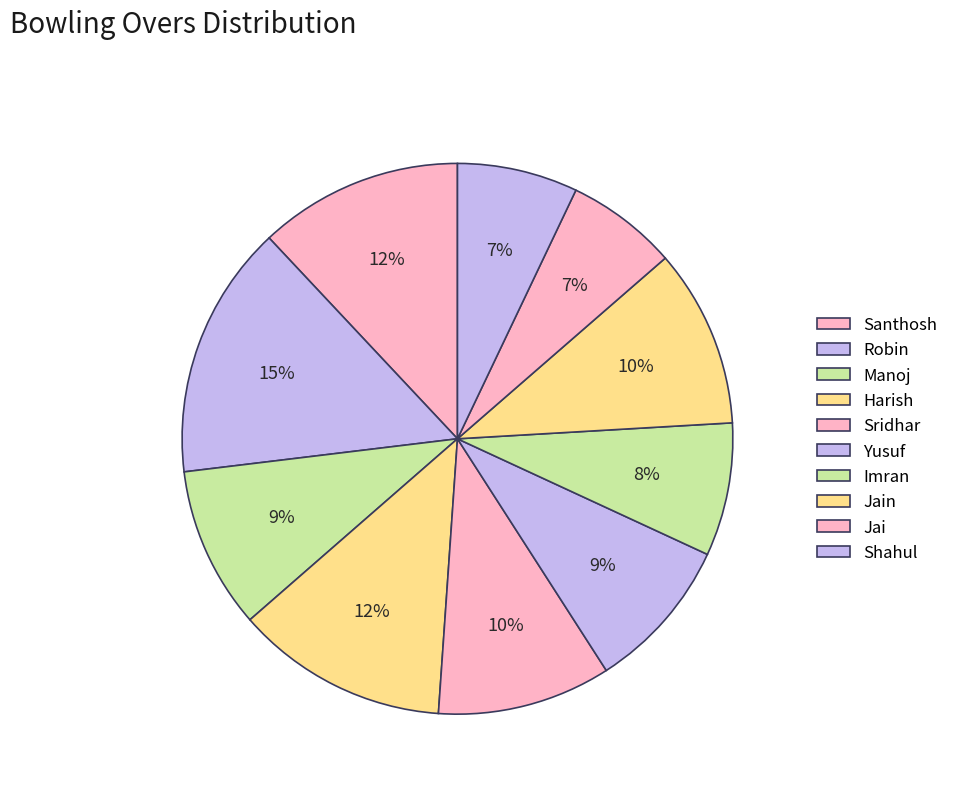

How many segments does this pie chart have?

10